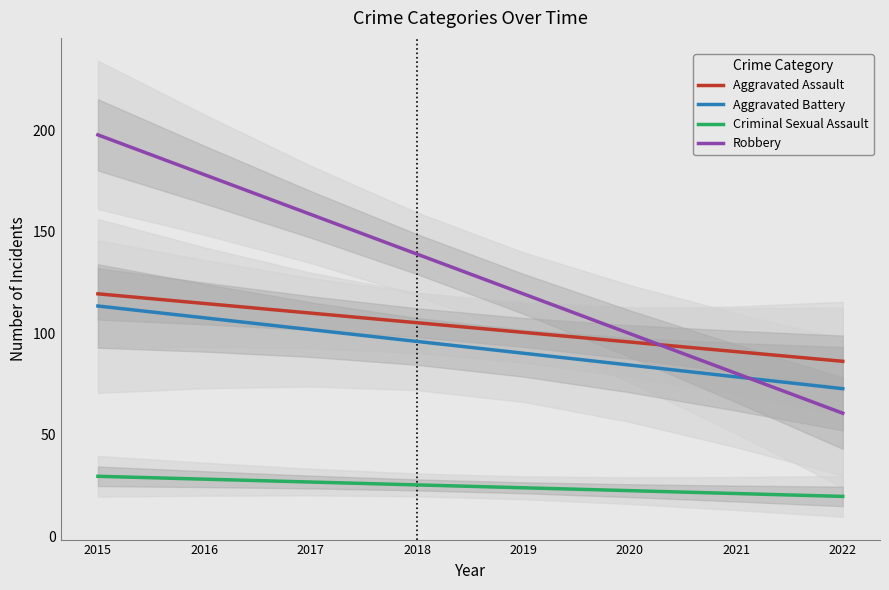

What is the highest value of the Criminal Sexual Assault series?

29.6